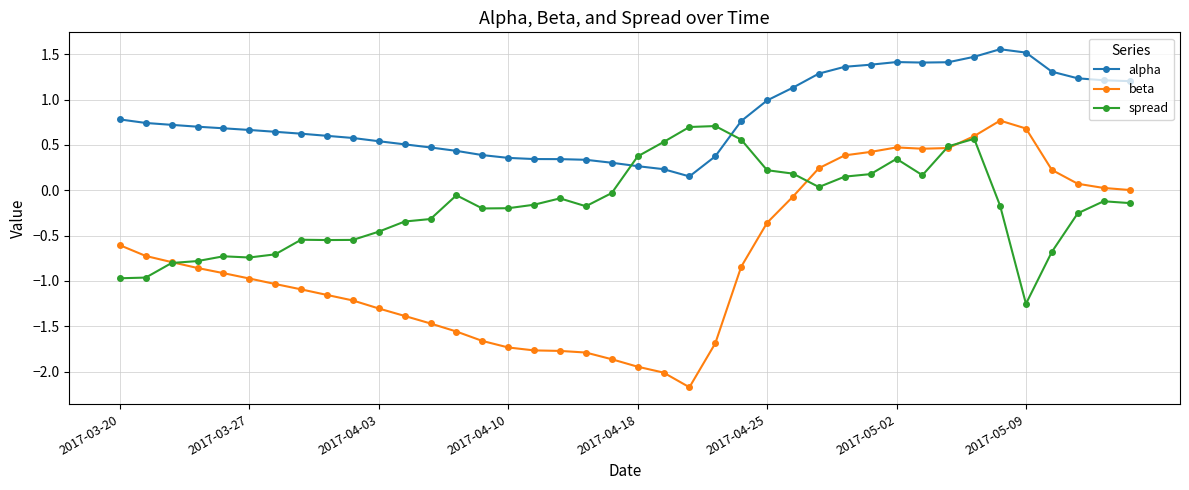

List the series in order of their overall mean, lowest first.

beta, spread, alpha